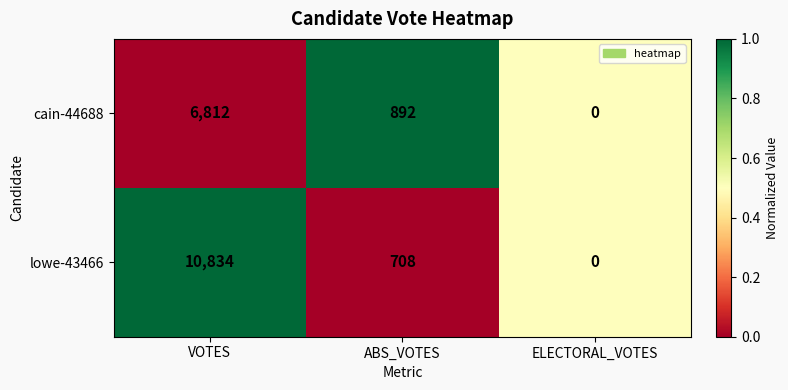

What is the difference between the maximum and minimum values in the cain-44688 series?

6812